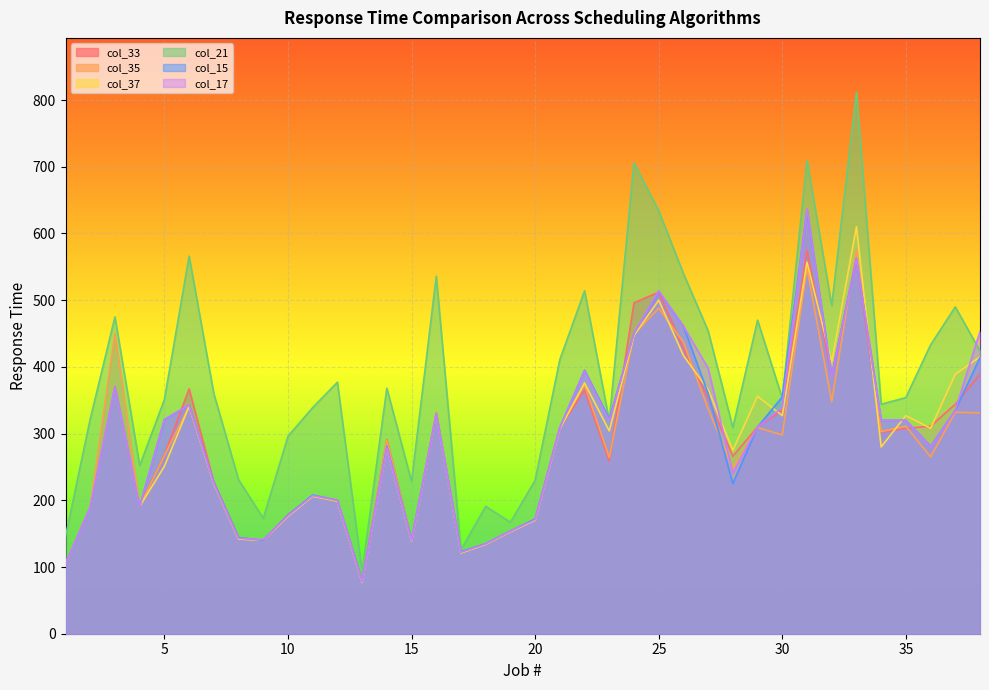

In col_15, how many points are lower than both neighbors (excluding endpoints)?

9